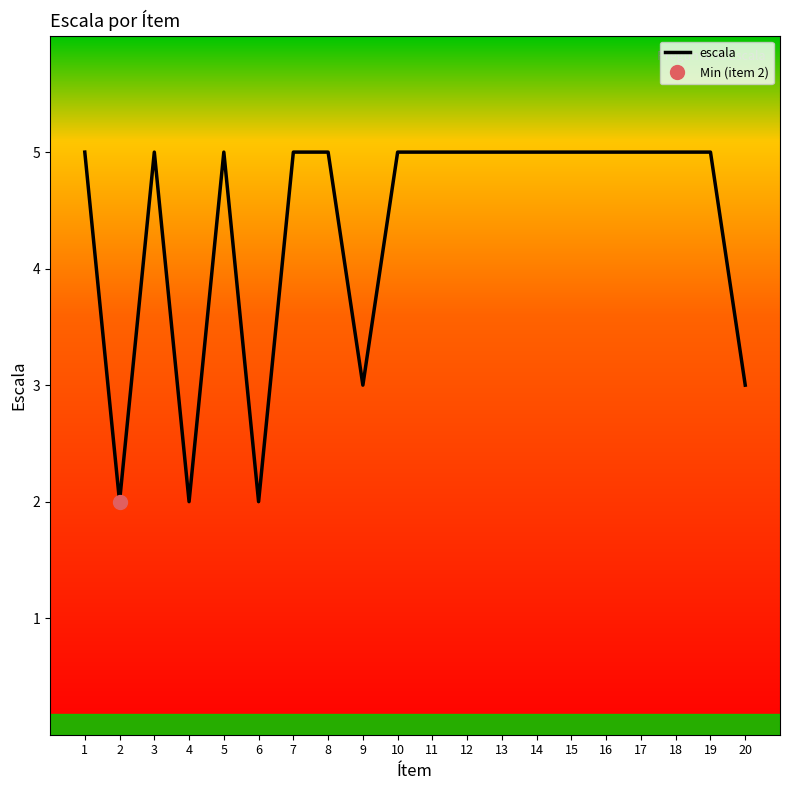

Rank the categories by value from lowest to highest.

2, 4, 6, 9, 20, 1, 3, 5, 7, 8, 10, 11, 12, 13, 14, 15, 16, 17, 18, 19